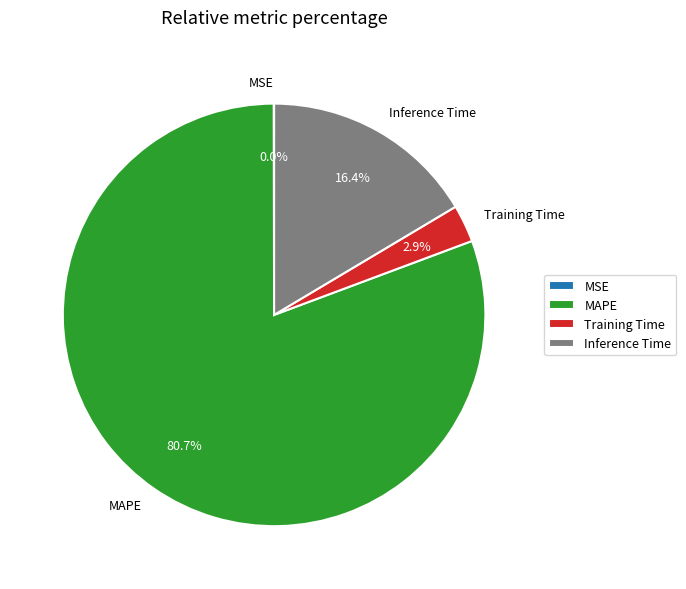

How much of the chart is everything except Training Time?

97.1%